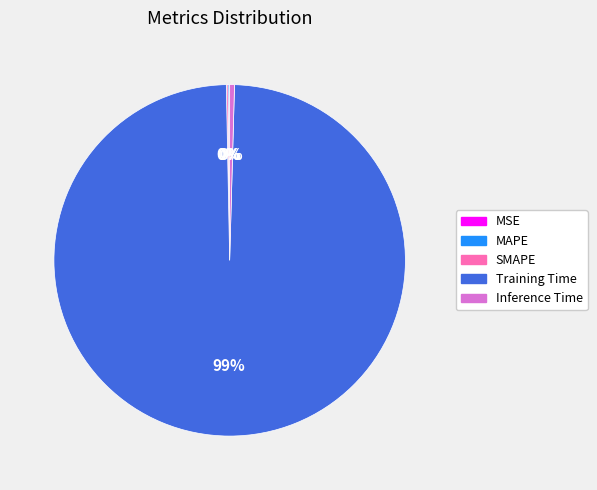

Which category has the biggest portion of the pie?

Training Time